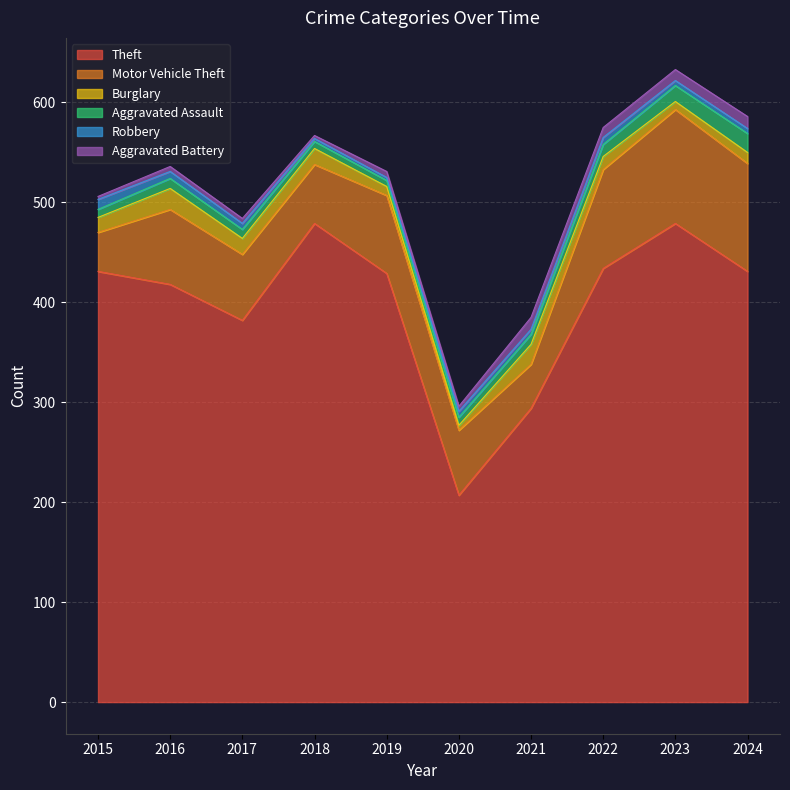

How many interior local valleys does the Burglary series have?

2